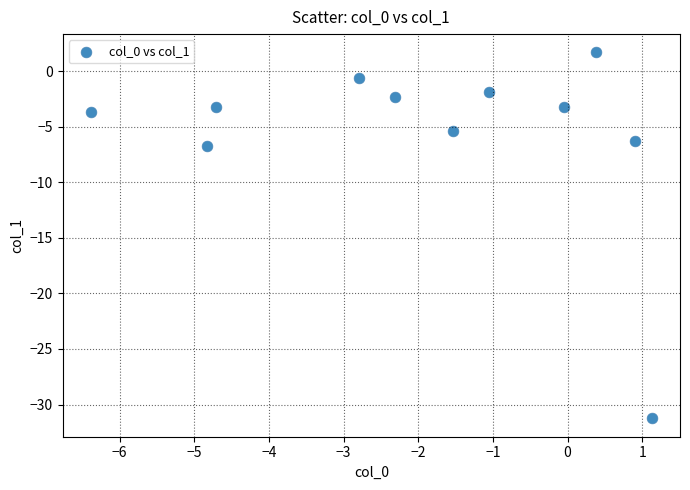

What is the average X value?

-1.9